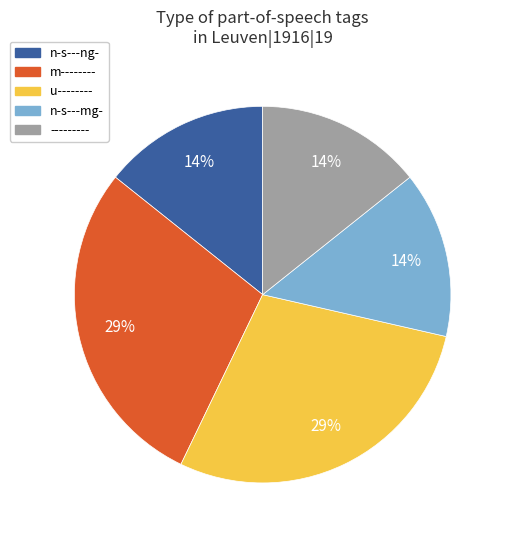

Does --------- represent more than half of the total?

No